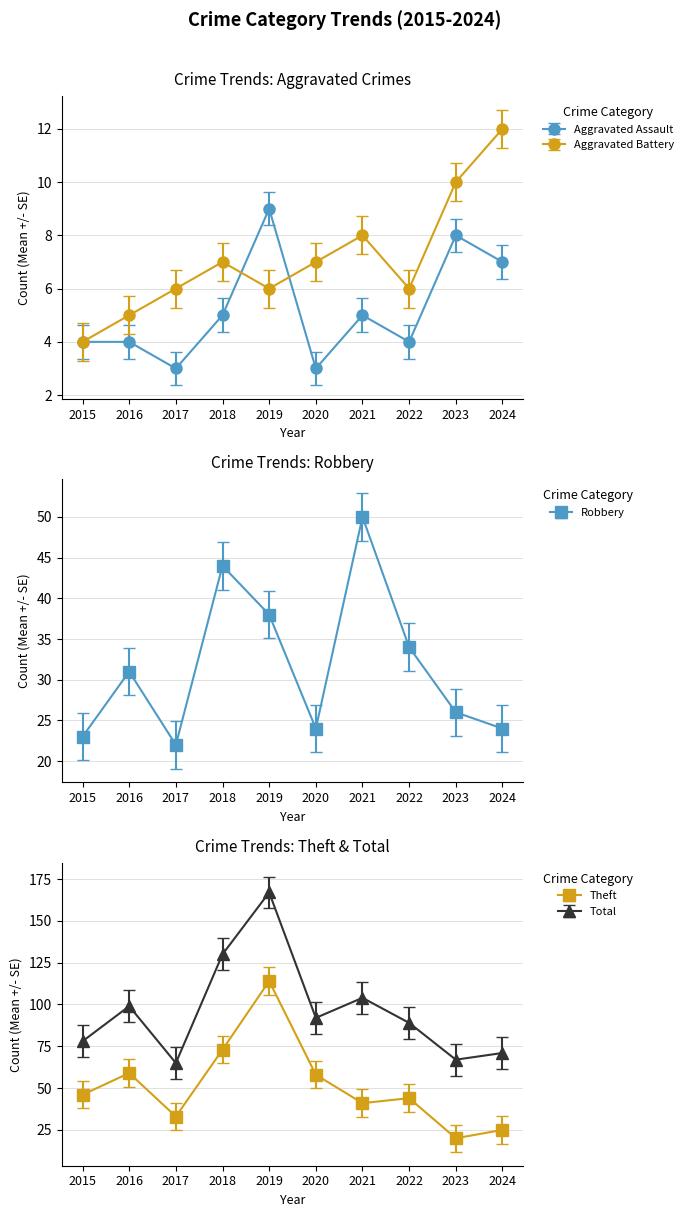

True or false: Aggravated Assault and Total intersect in this chart.

False